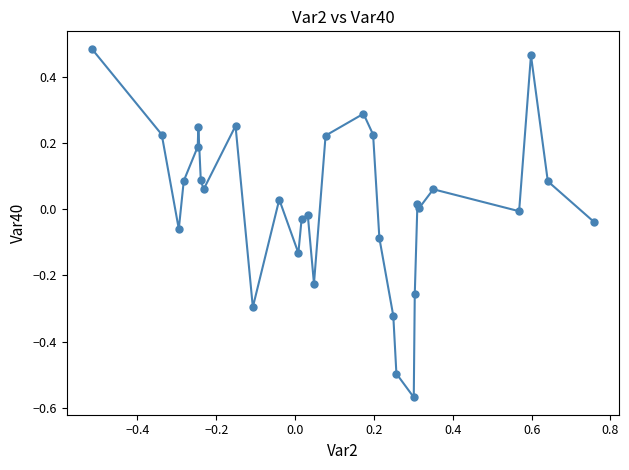

True or false: there are more than 1 points higher than both neighbors.

True